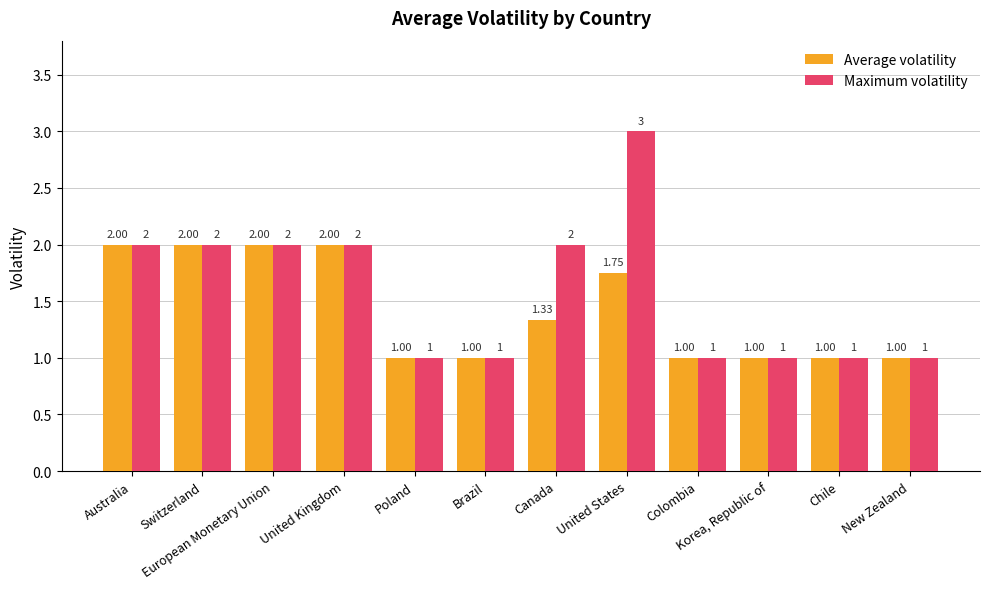

Which series has the largest range (max minus min)?

Maximum volatility